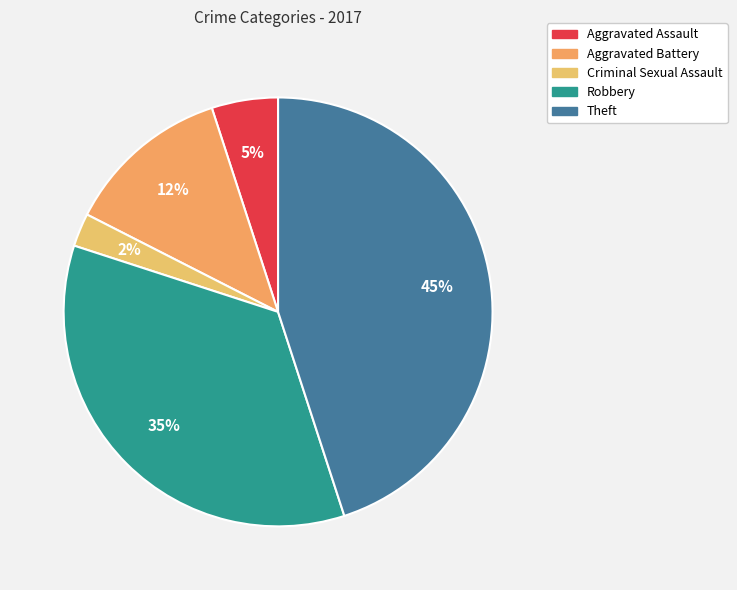

True or false: Robbery accounts for 35% of the total.

True